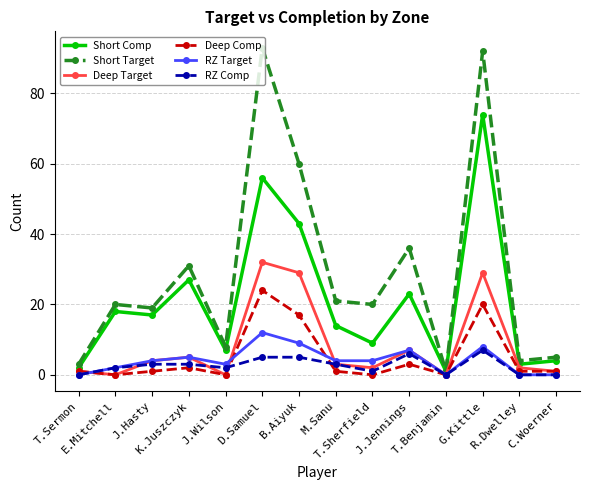

What is the difference between the second highest and second lowest values in the Short Comp series?

54